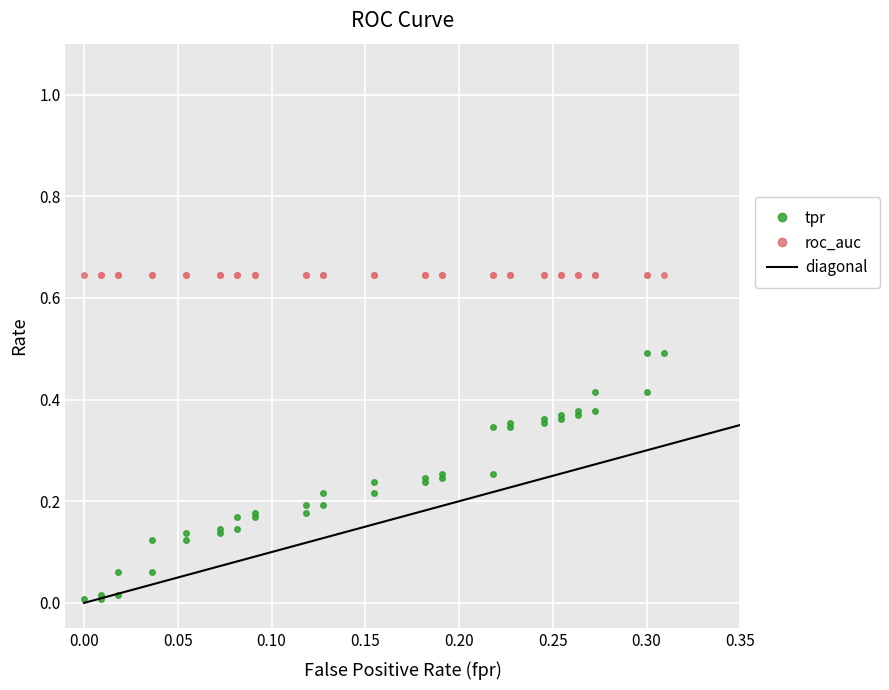

Is this an area chart (filled region under the line)?

No